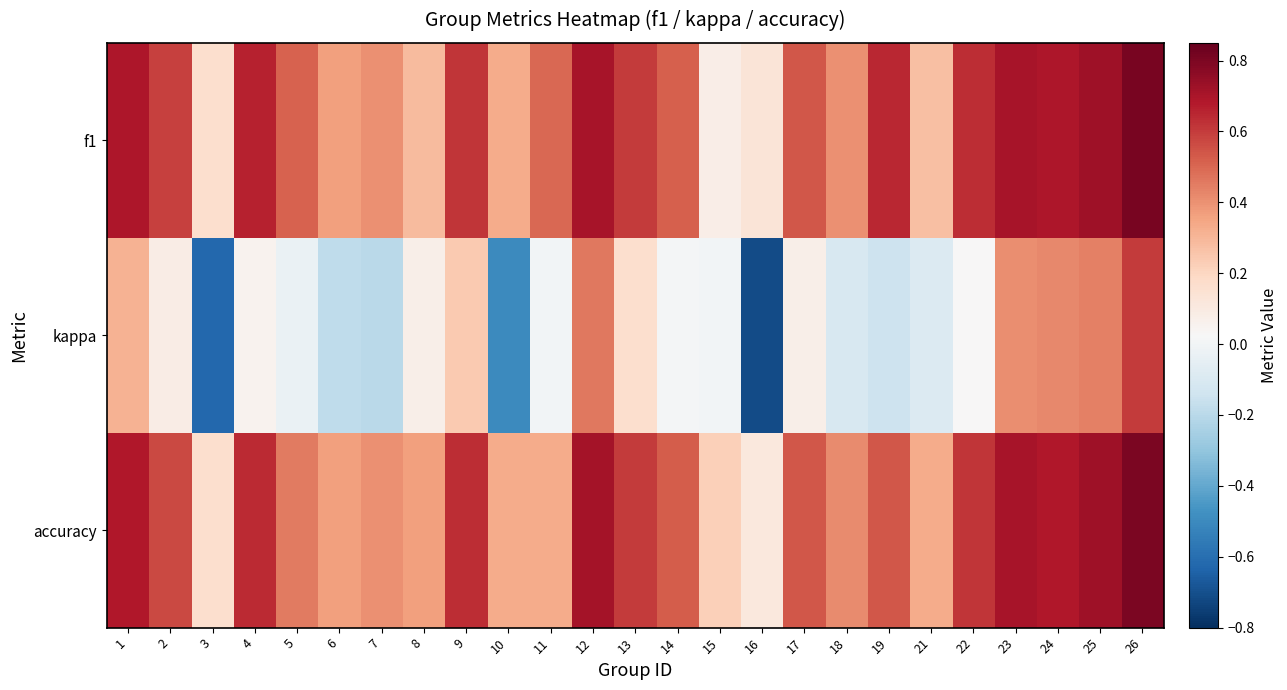

Count the number of categories in the chart.

25